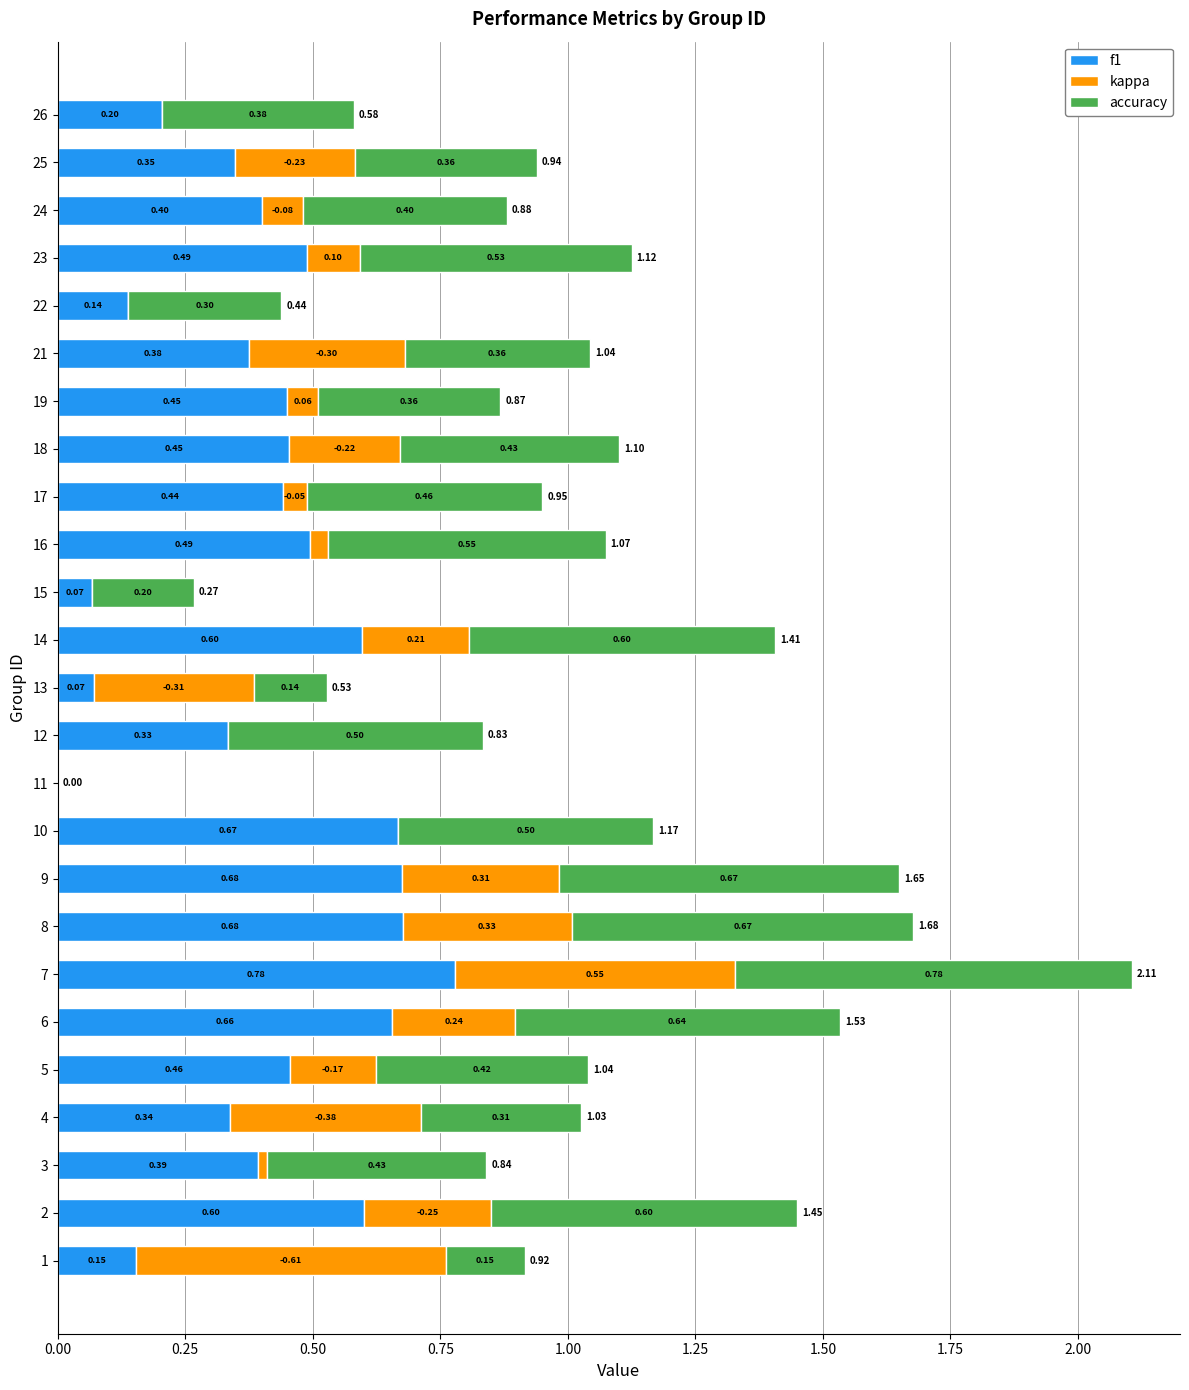

At which category is the sum across all series the highest?

7